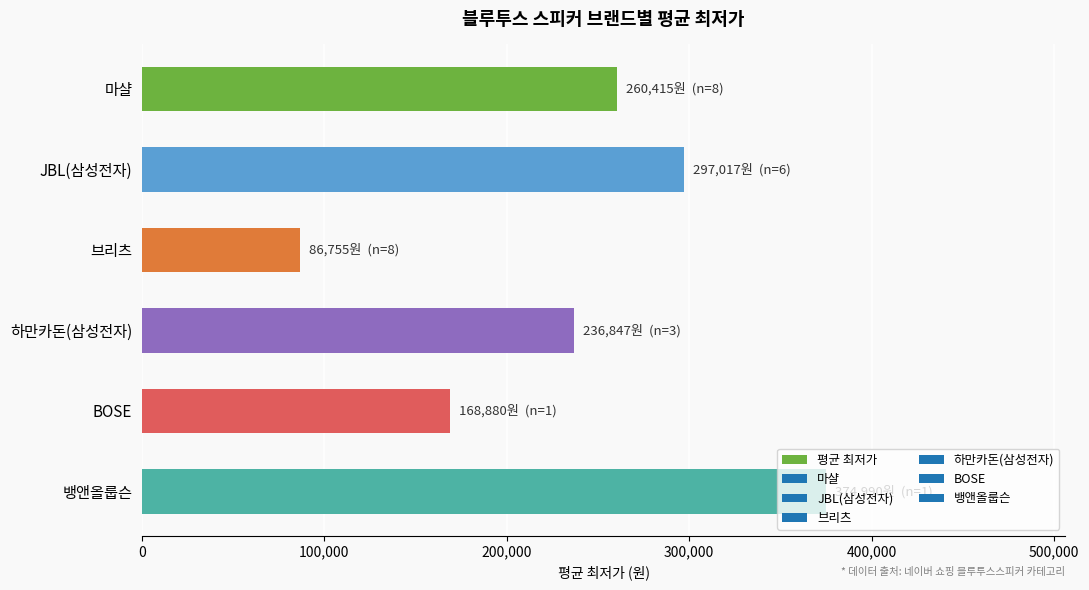

List the labels in order of value, smallest first.

브리츠, BOSE, 하만카돈(삼성전자), 마샬, JBL(삼성전자), 뱅앤올룹슨